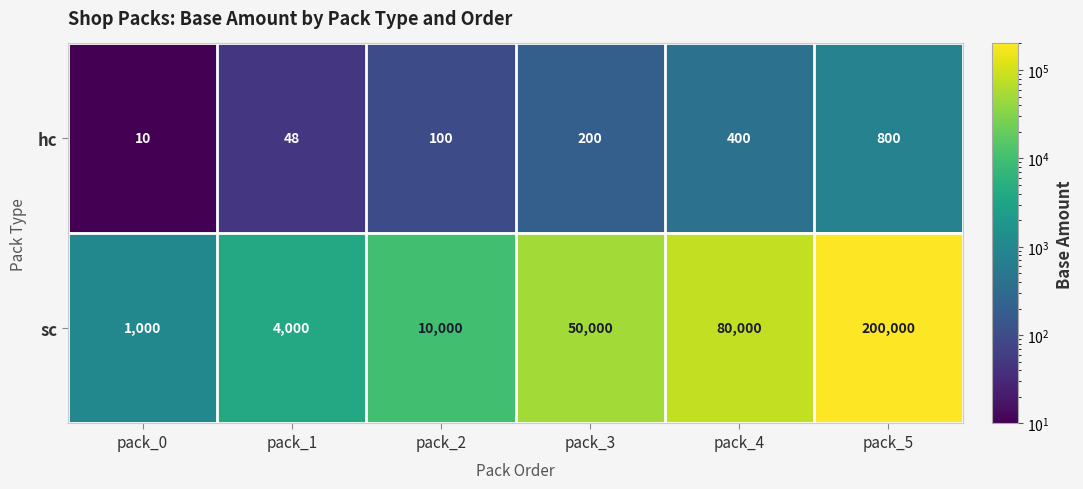

Reading left to right, list all the values displayed in this chart.

hc: pack_0=10	pack_1=48	pack_2=100	pack_3=200	pack_4=400	pack_5=800
sc: pack_0=1000	pack_1=4000	pack_2=10000	pack_3=50000	pack_4=80000	pack_5=200000